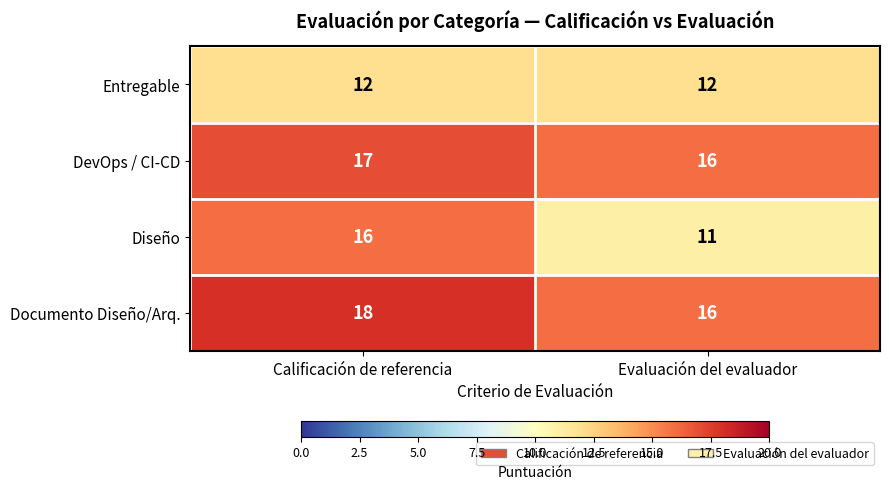

Which series has the widest spread of values?

Diseño